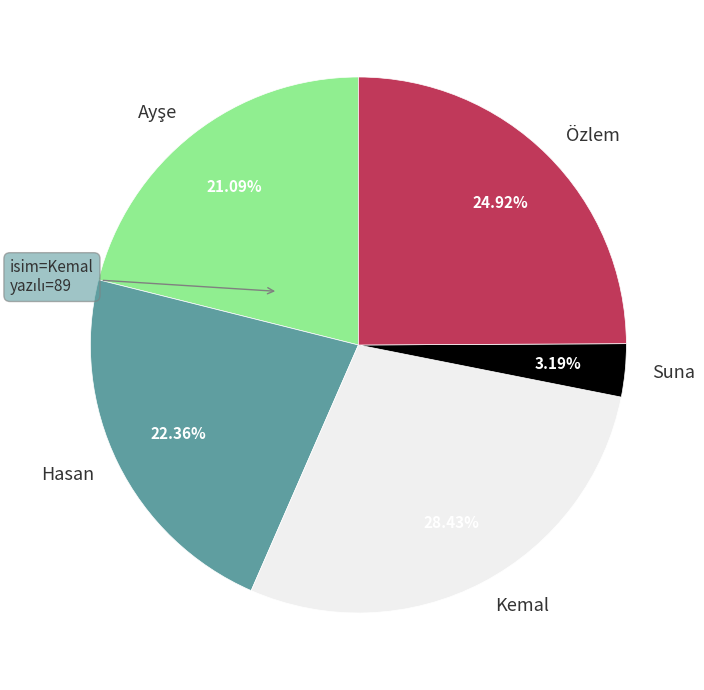

Which slice is the smallest?

Suna